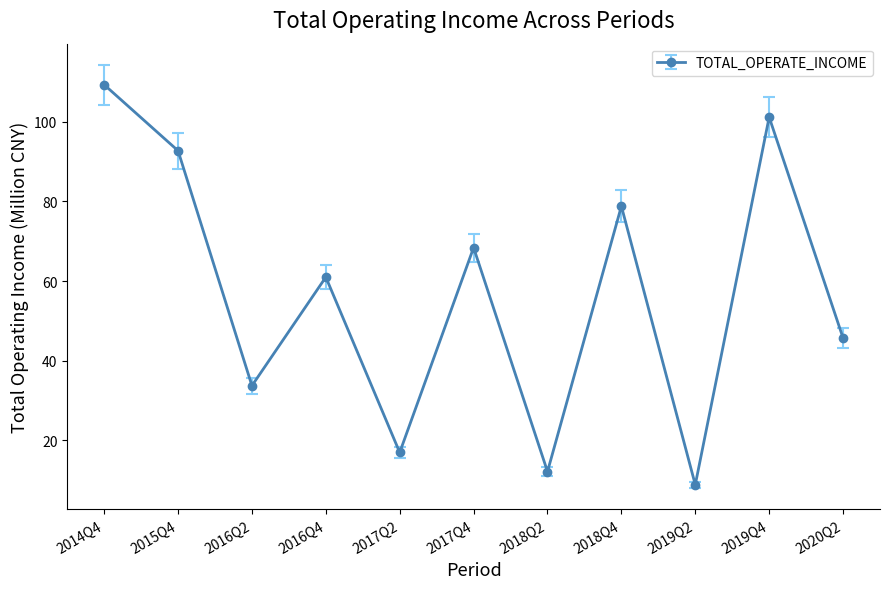

True or false: the data shows 101.2 at 2019Q4.

True